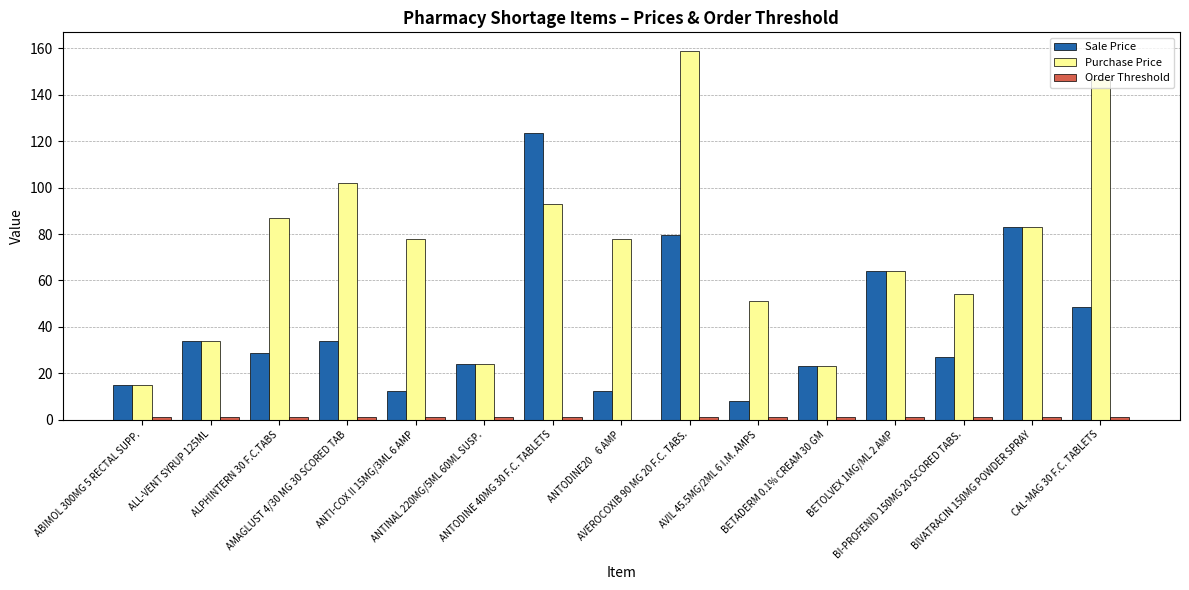

Count the number of data series in this chart.

3